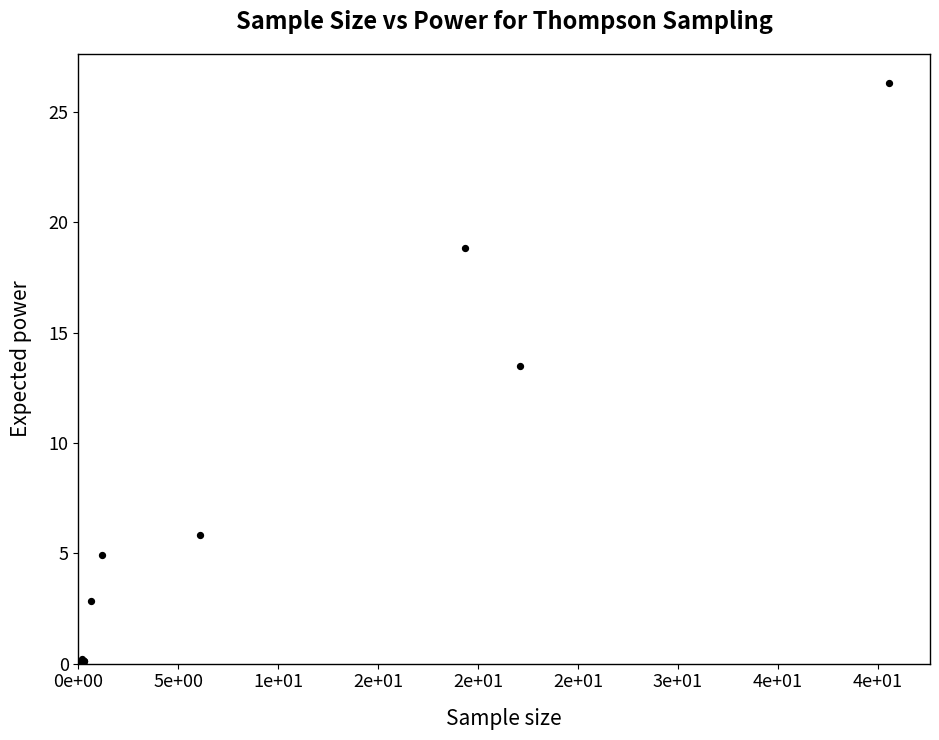

What Y value in the scatter plot is closest to 13?

13.5